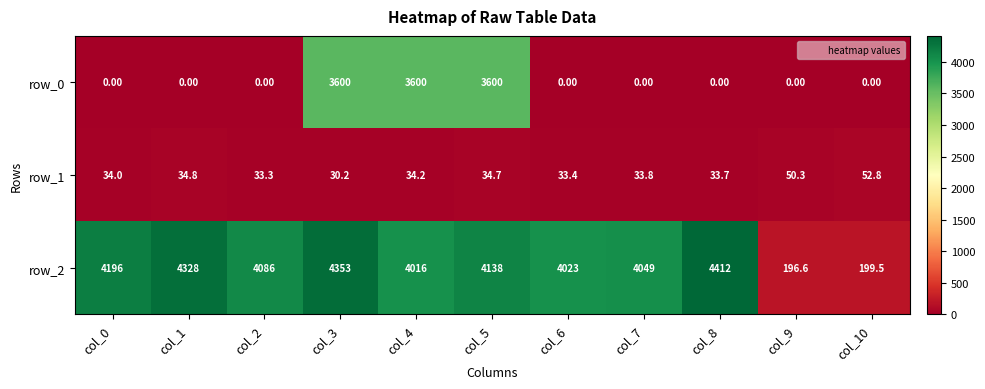

Between col_7 and col_8, which series saw the biggest shift?

row_2